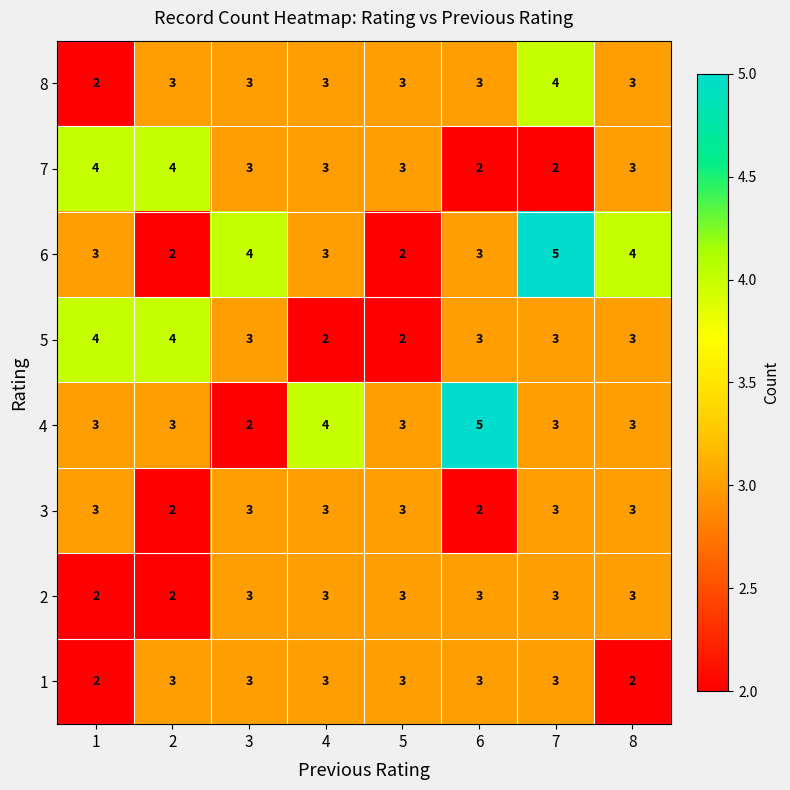

What value does the 6 series have at 3?

4